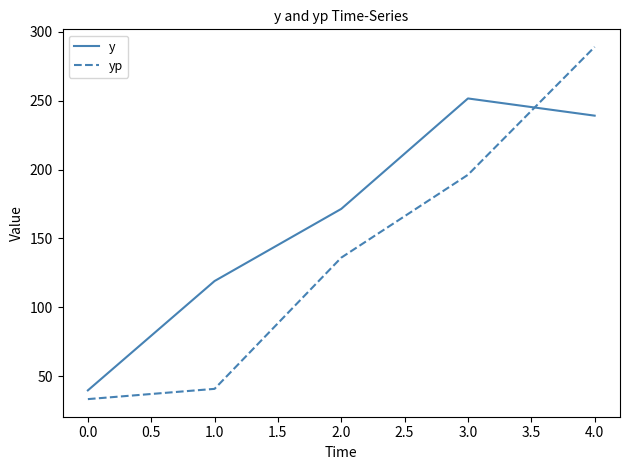

What is the average value of the y series?

164.1